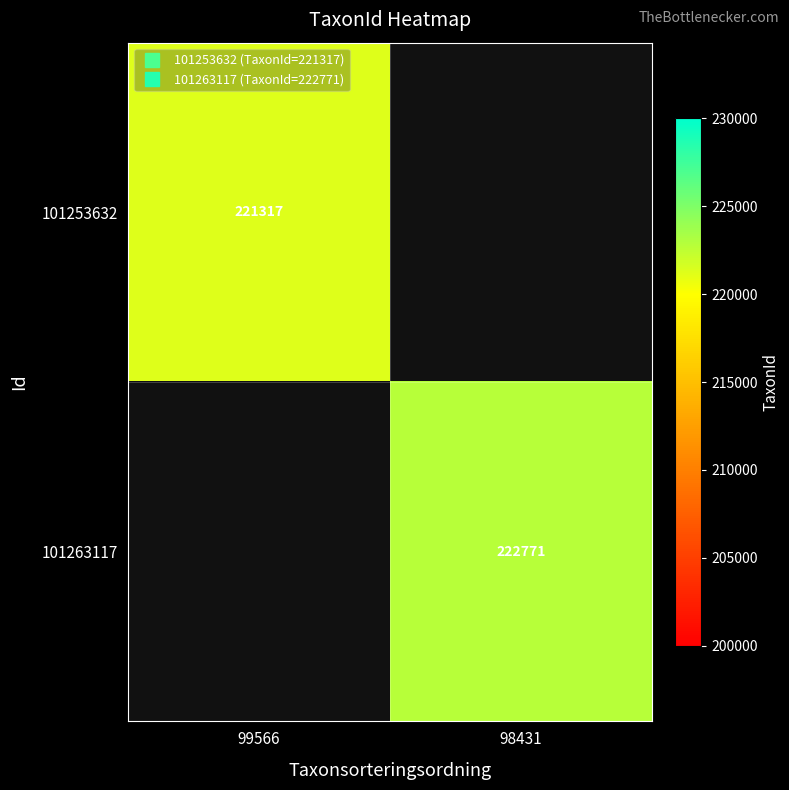

Which category has the lowest value in the 101263117 series?

99566